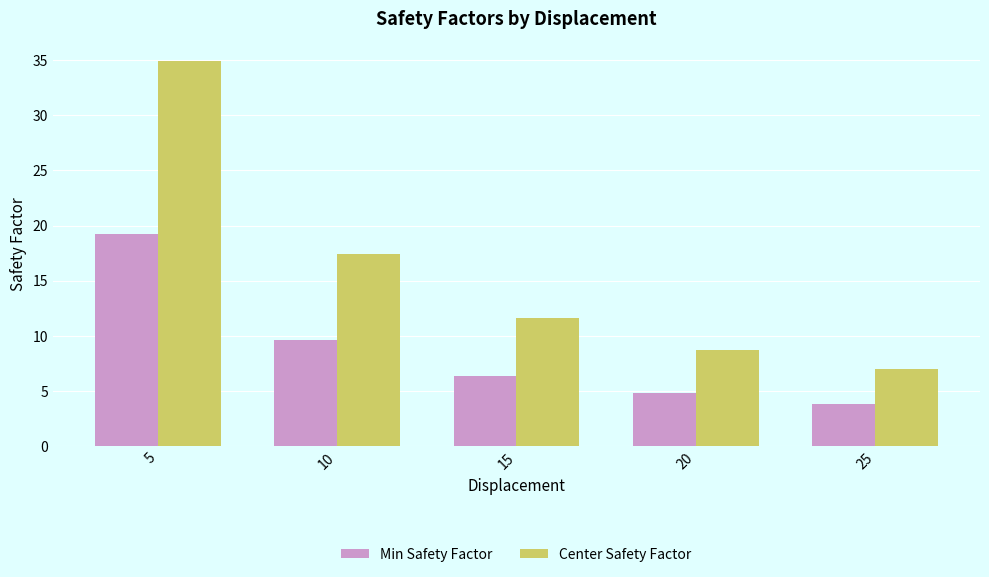

Which series changed the most between 10 and 25?

Center Safety Factor